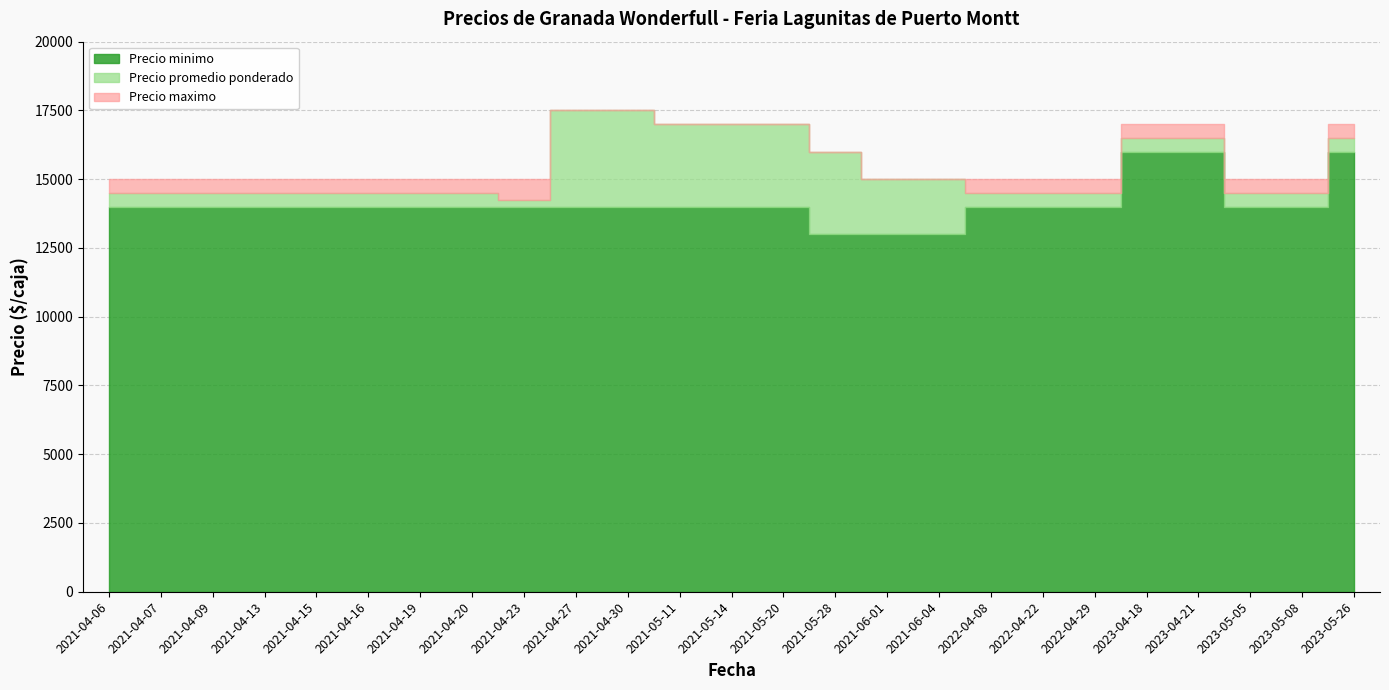

At which label is Precio promedio ponderado closest to 15875?

2021-05-28